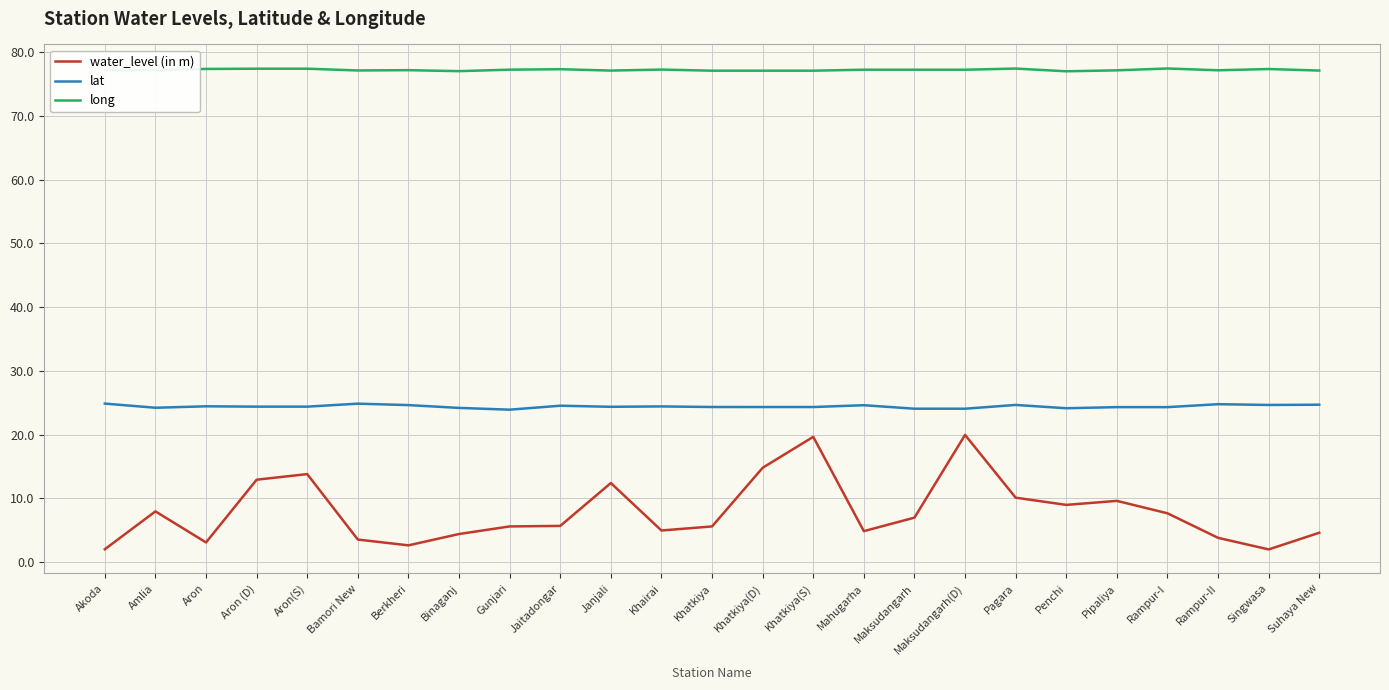

What is the approximate value of long at Jaitadongar?

77.3